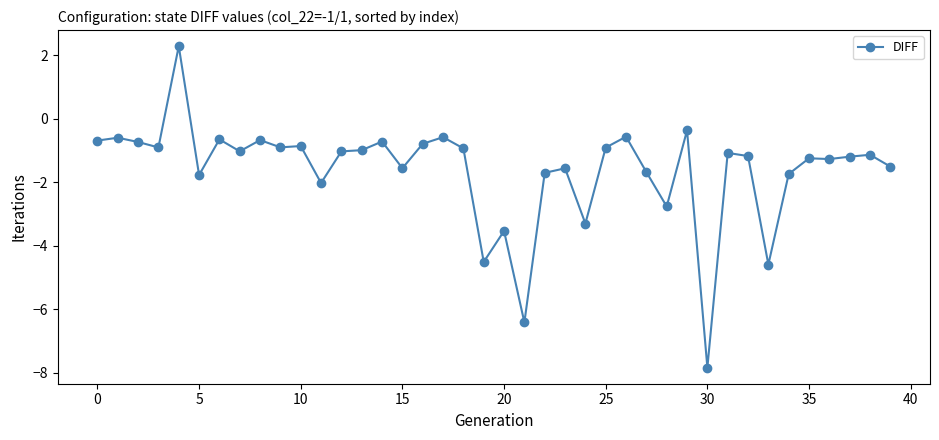

What is the difference between the second highest and second lowest values?

6.1